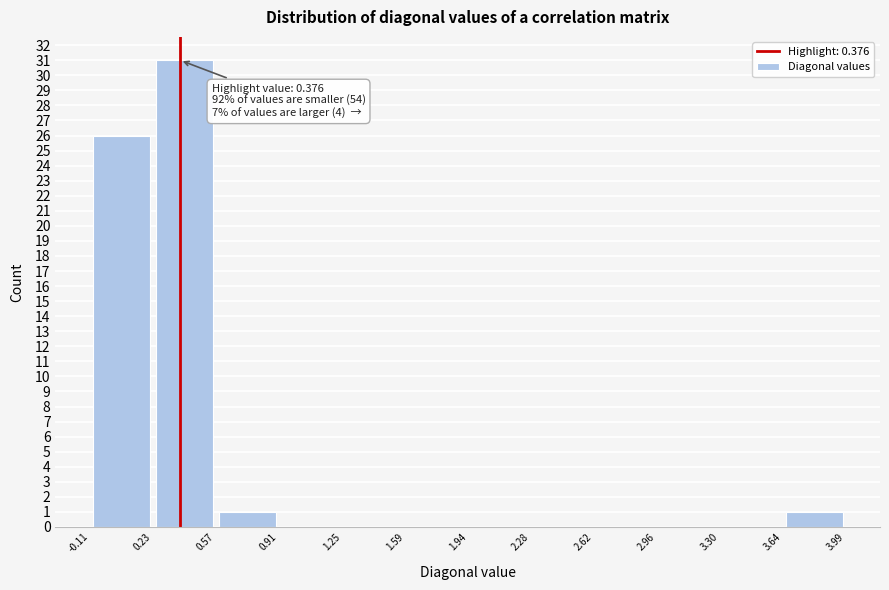

Over which range of the x-axis is the bar tallest?

0.23 to 0.57